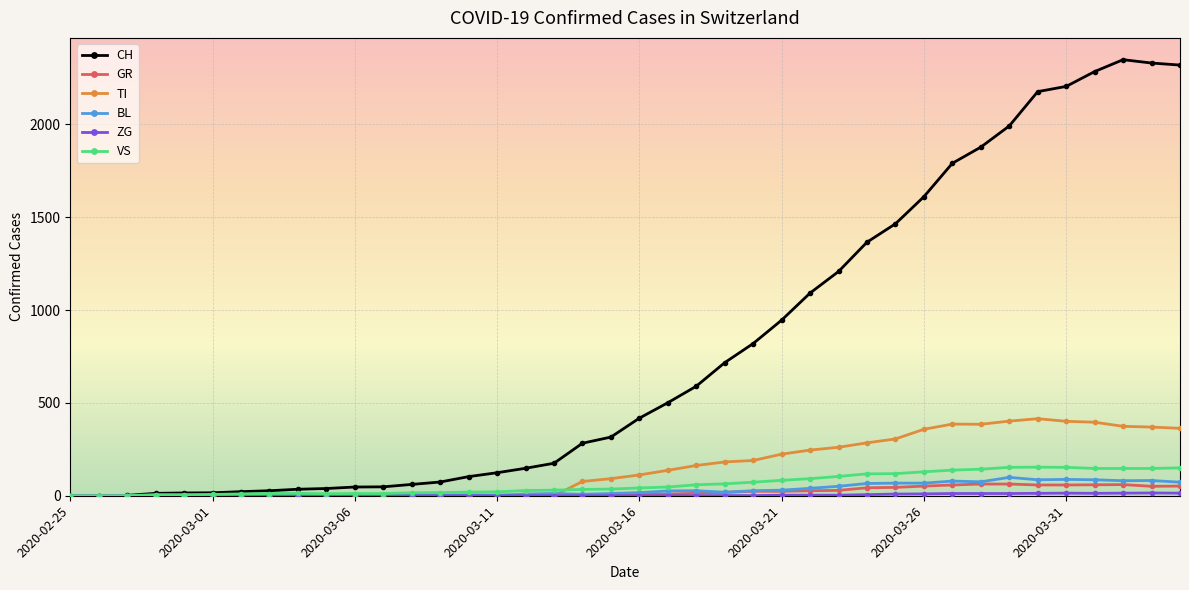

What is the value of the CH point at the 35th from the left?

2177